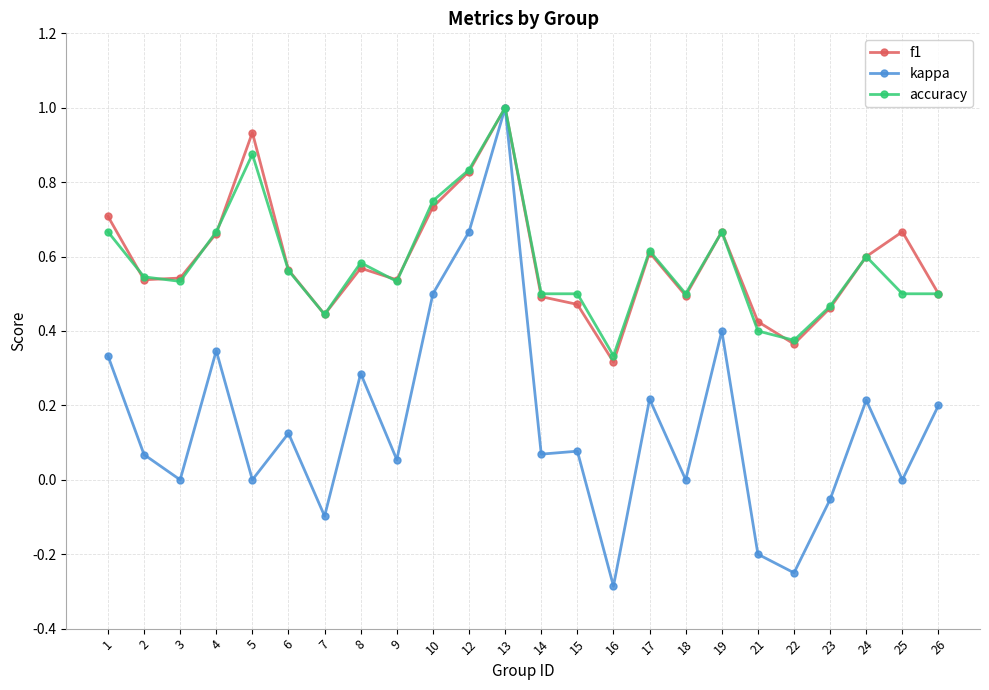

How many interior local valleys does the f1 series have?

6